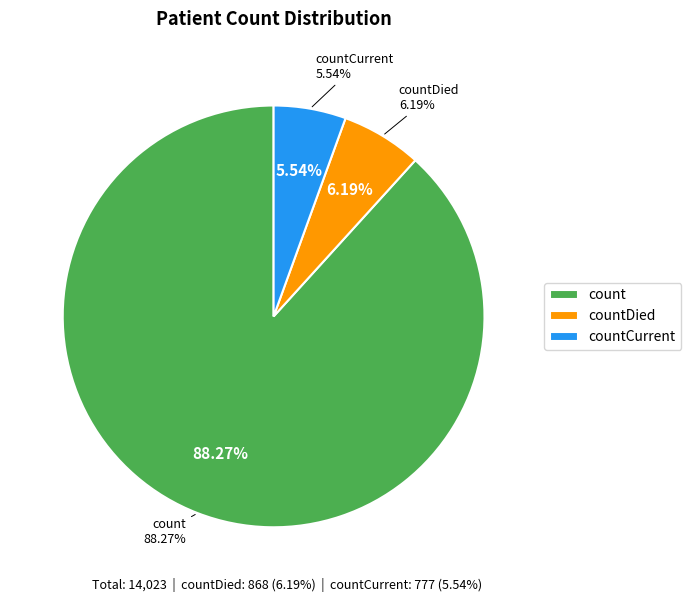

To the nearest percent, what is the average slice percentage?

33%